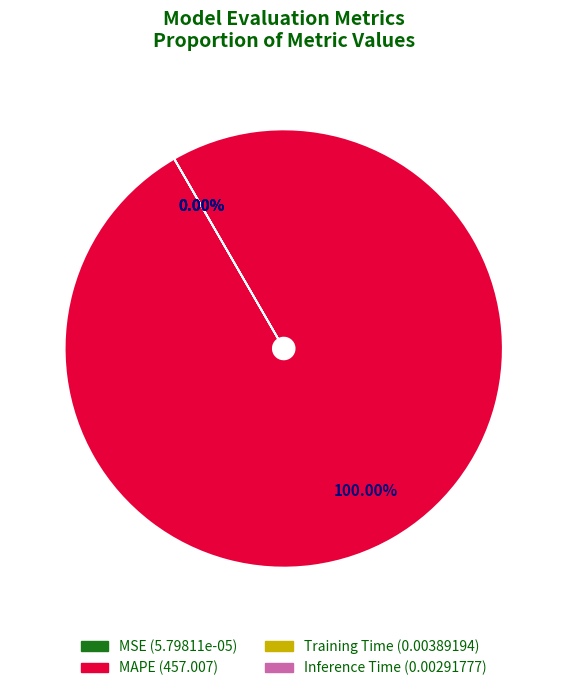

To the nearest percent, what is the combined percentage of MAPE and MSE?

100%